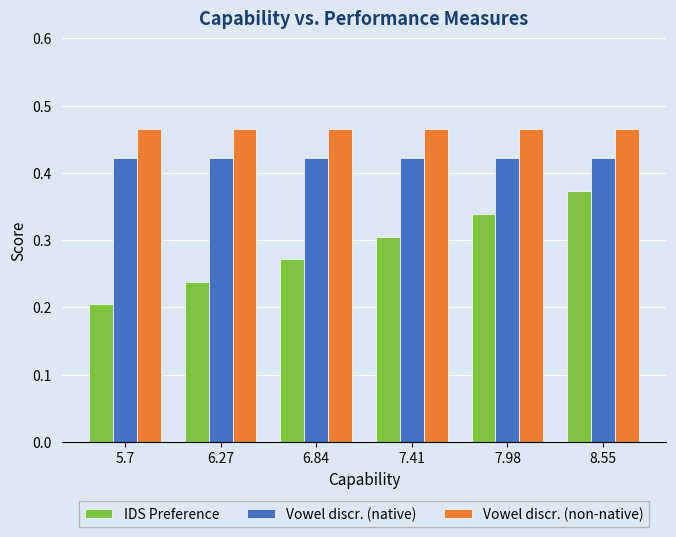

Which series changed the most between 6.27 and 8.55?

IDS Preference